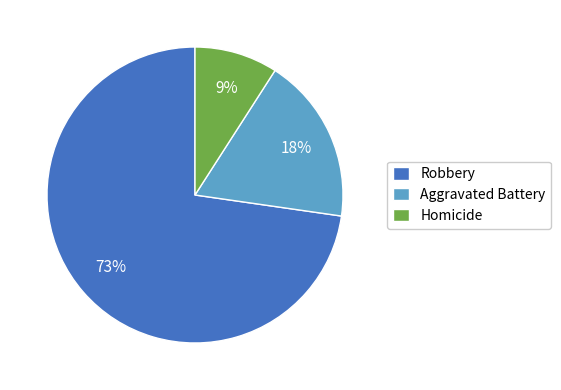

What percentage is the Aggravated Battery slice, to the nearest percent?

18%